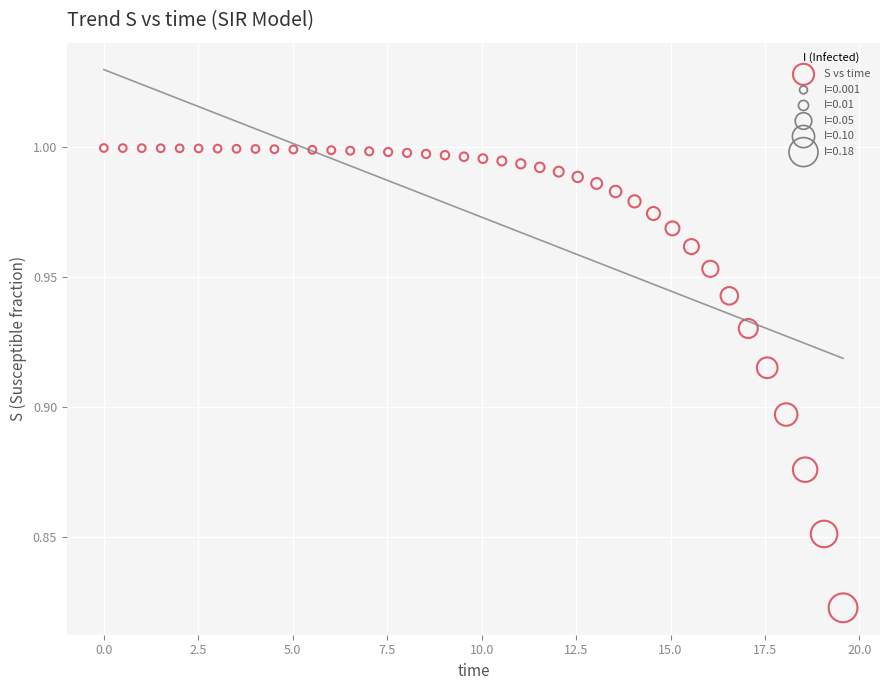

What is the range of X values (max minus min)?

19.6